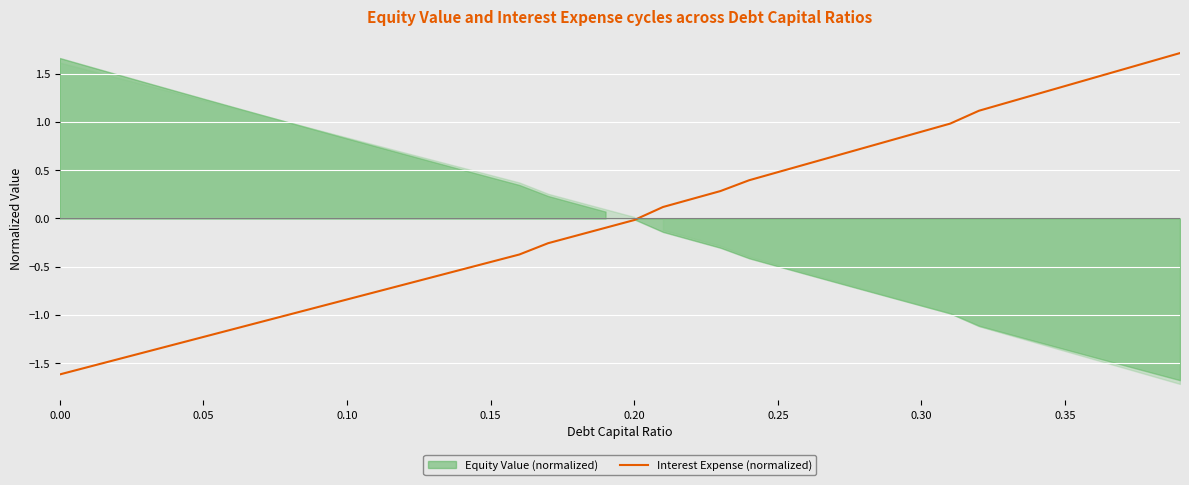

True or false: Interest Expense (normalized) has a value of -0.0 at 0.20.

True